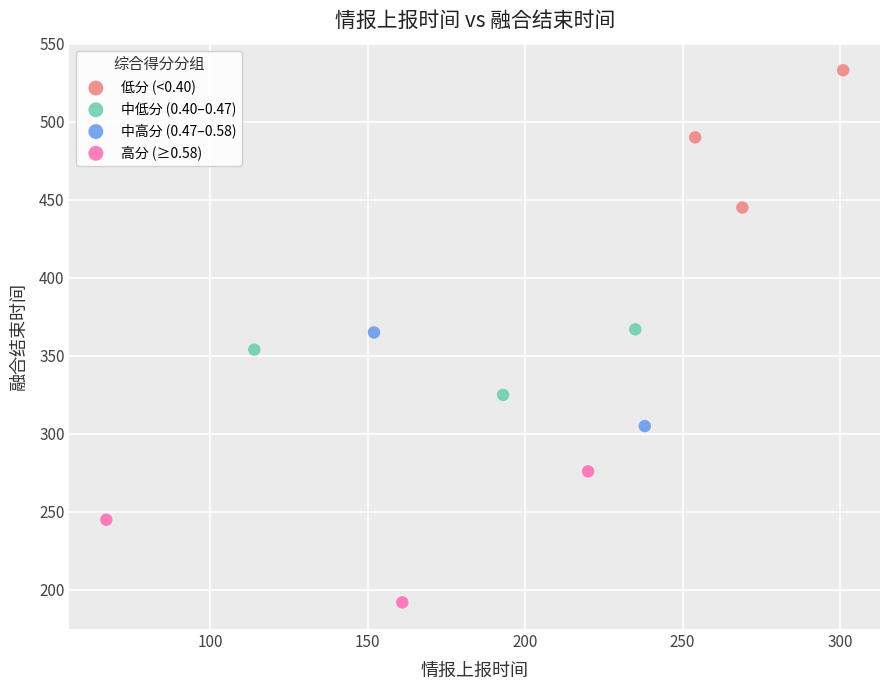

What are all the series names shown in the legend?

低分 (<0.40), 中低分 (0.40–0.47), 中高分 (0.47–0.58), 高分 (≥0.58)